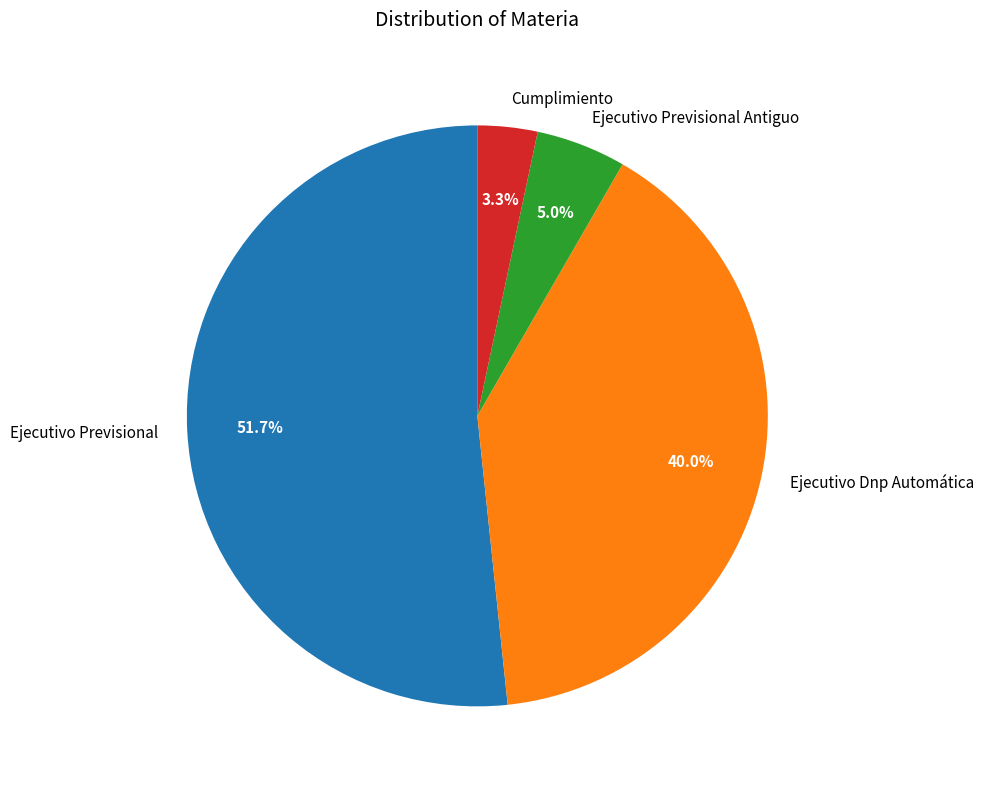

How many segments does this pie chart have?

4